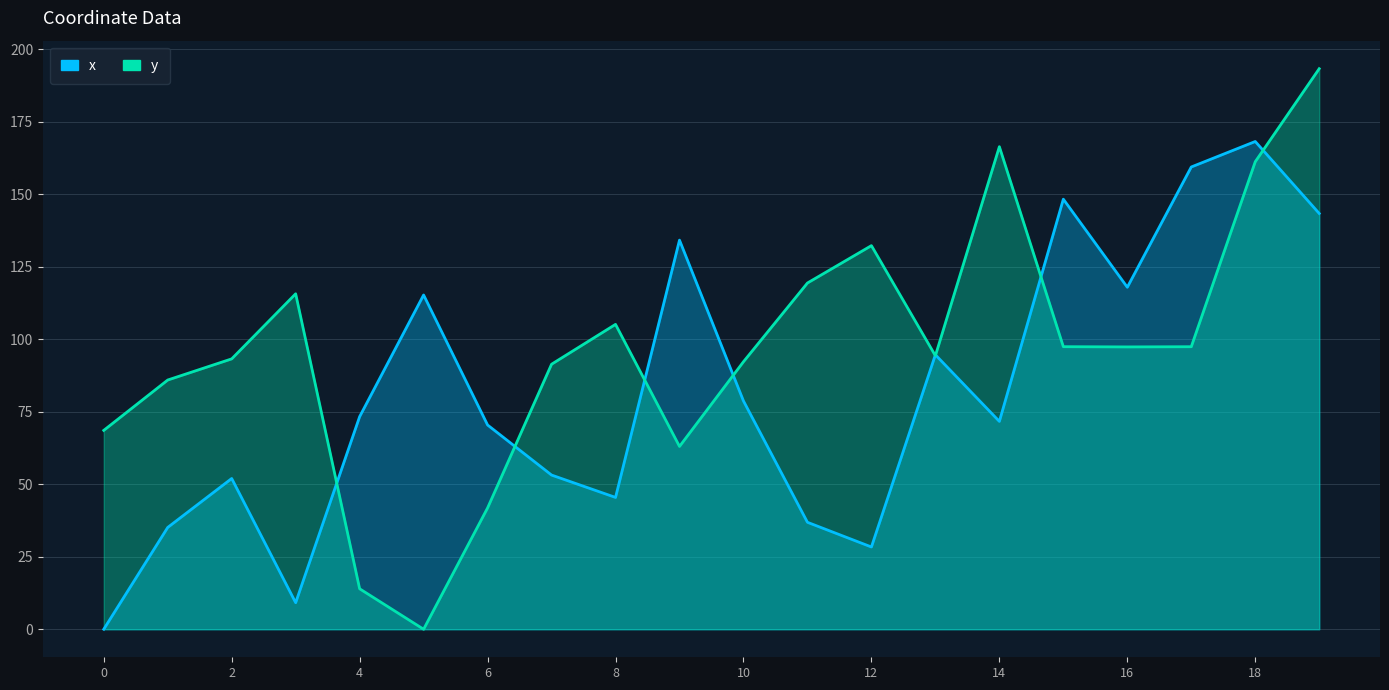

At which category does x reach its first local valley?

3